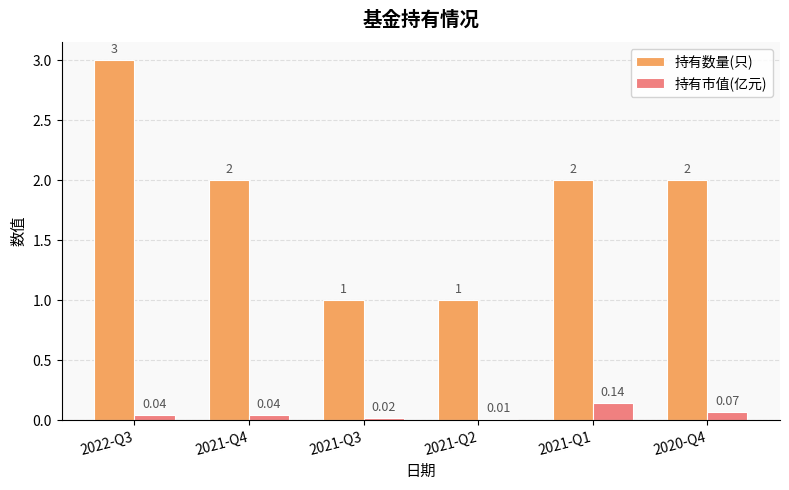

Which series has the largest range (max minus min)?

持有数量(只)